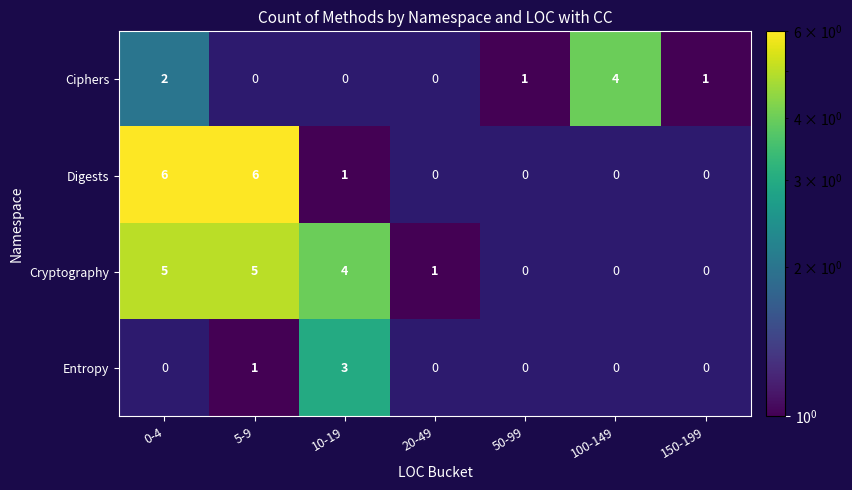

The value of Digests at 10-19 is 1. True or false?

True